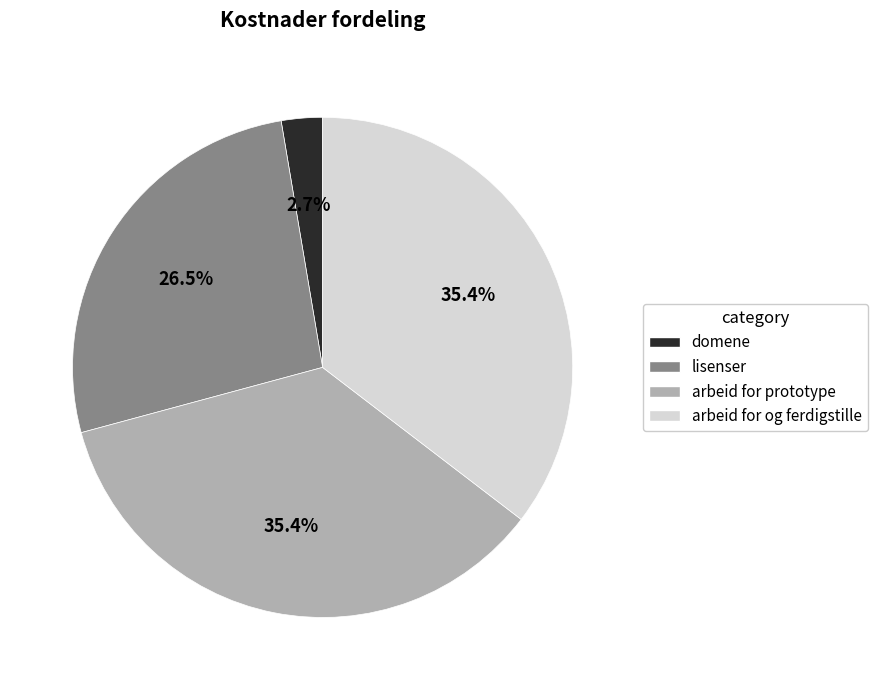

To the nearest percent, what is the combined percentage of arbeid for prototype and arbeid for og ferdigstille?

71%